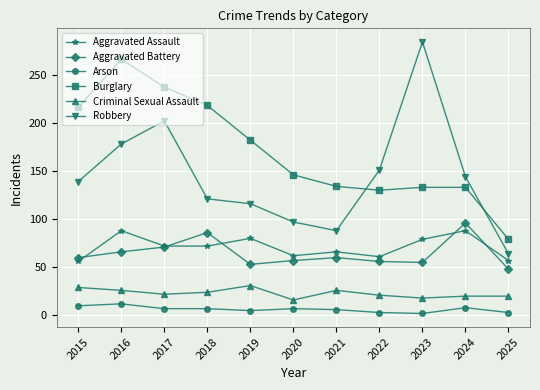

Between 2021 and 2022, which series saw the biggest shift?

Robbery